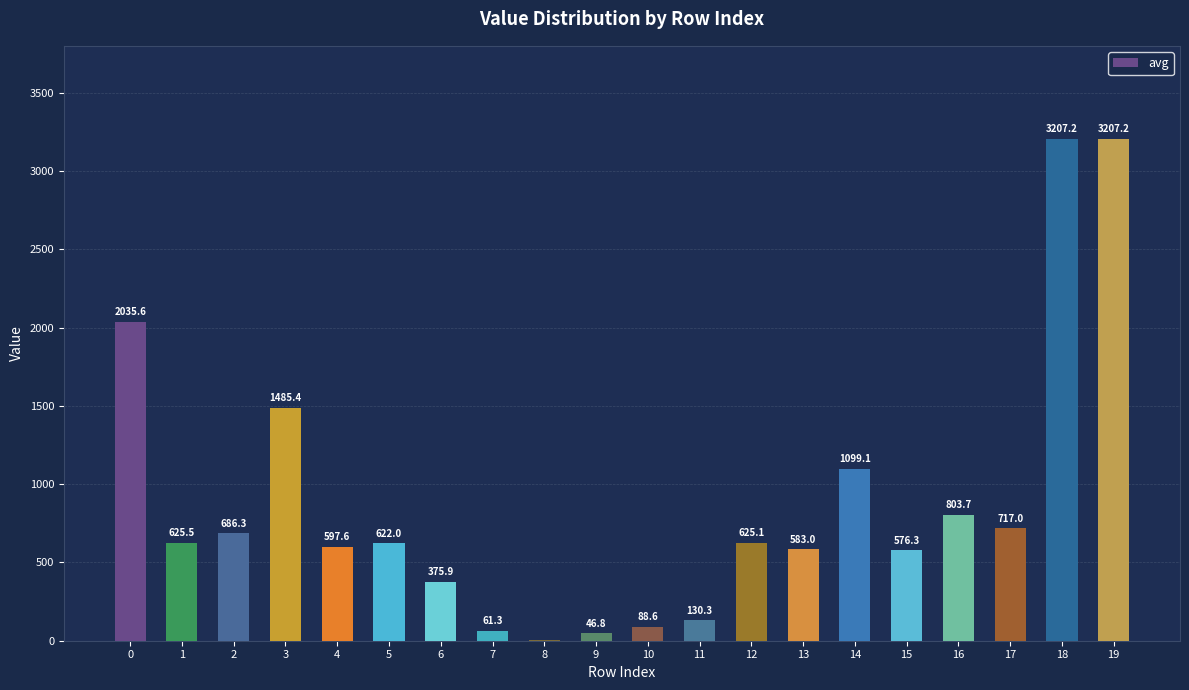

Approximately how many times larger is the value at 15 compared to 1?

0.9